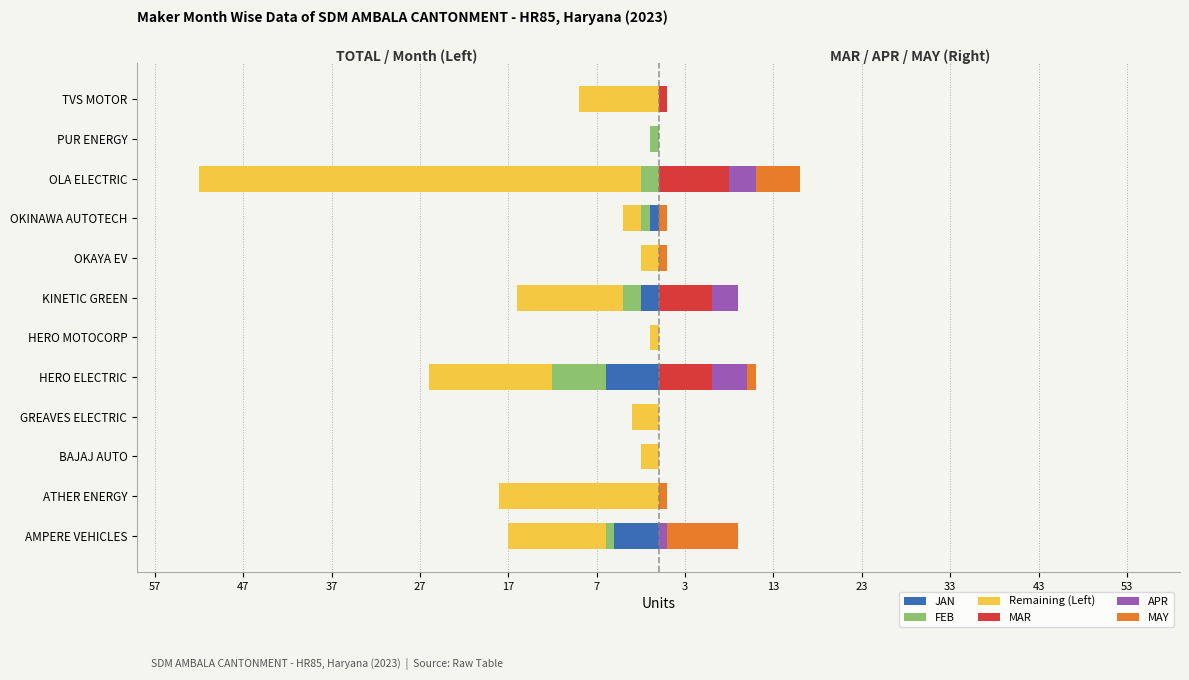

How many bars are there in each group?

6